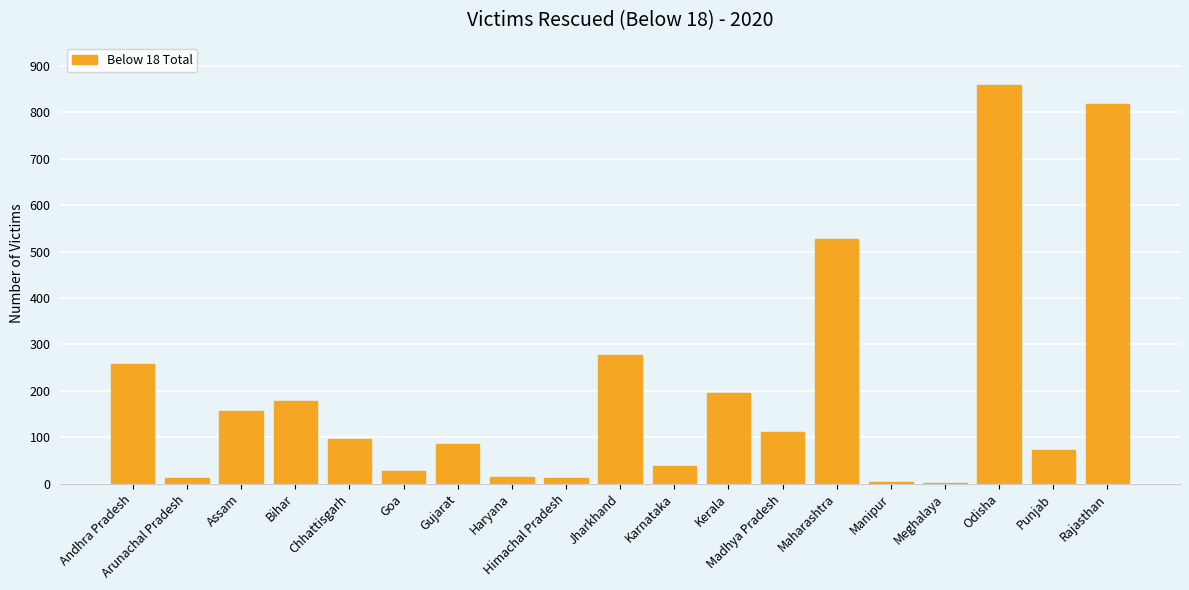

Is it true that the value at Jharkhand is 278?

True